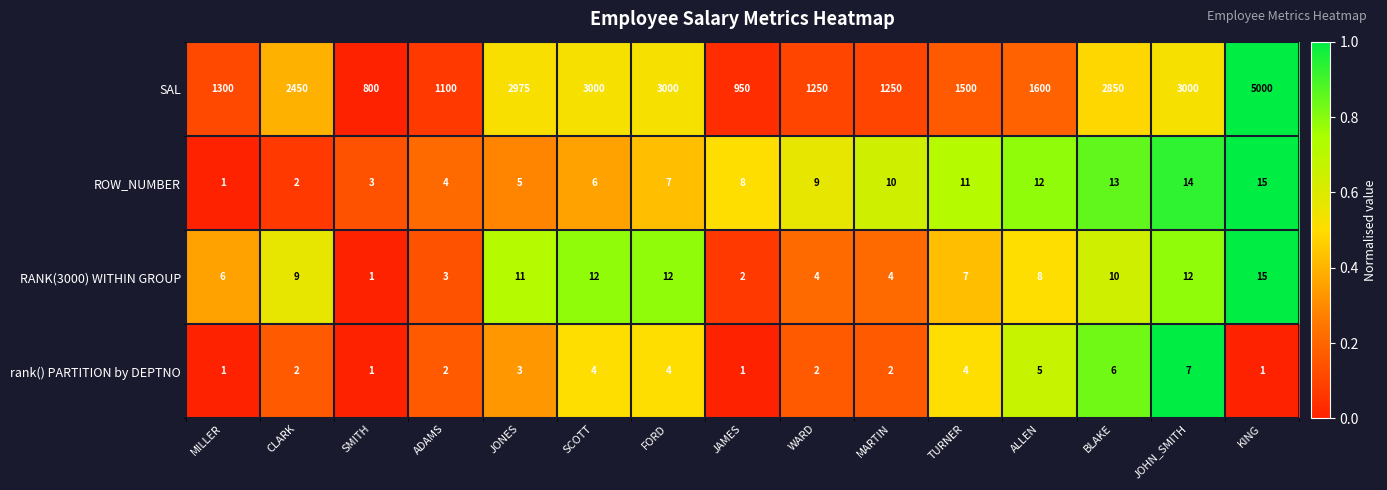

What is the average value of the RANK(3000) WITHIN GROUP series?

8